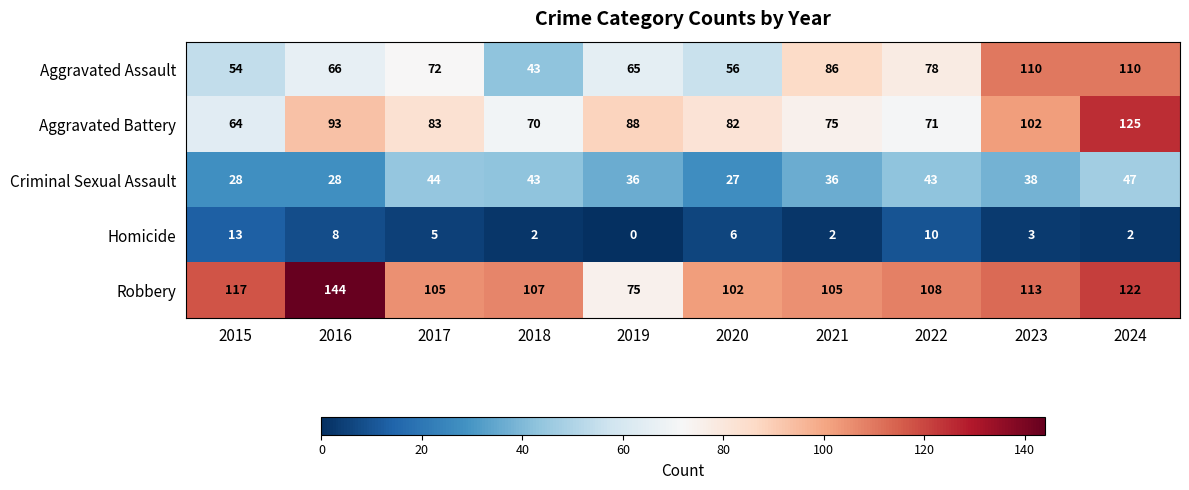

List the series in order of their peak value, lowest first.

Homicide, Criminal Sexual Assault, Aggravated Assault, Aggravated Battery, Robbery